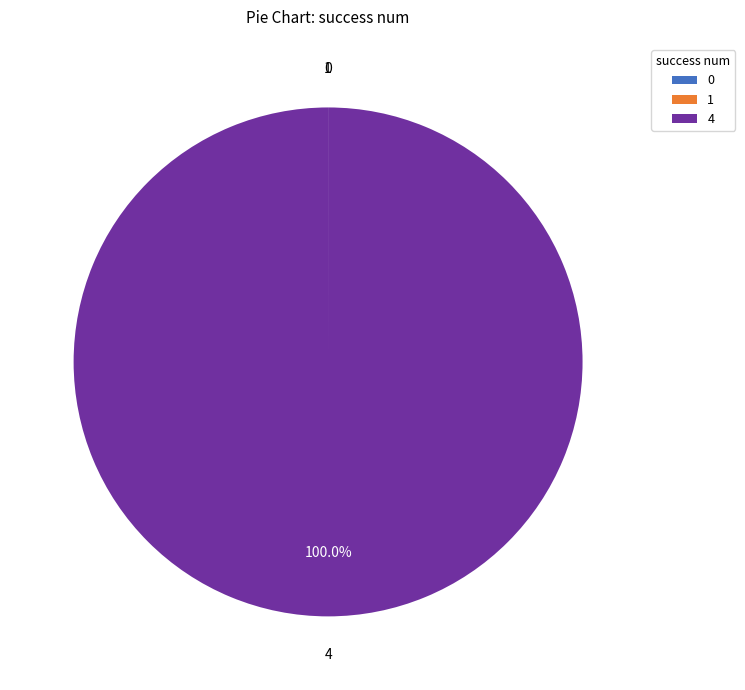

Does 4 represent more than half of the total?

Yes